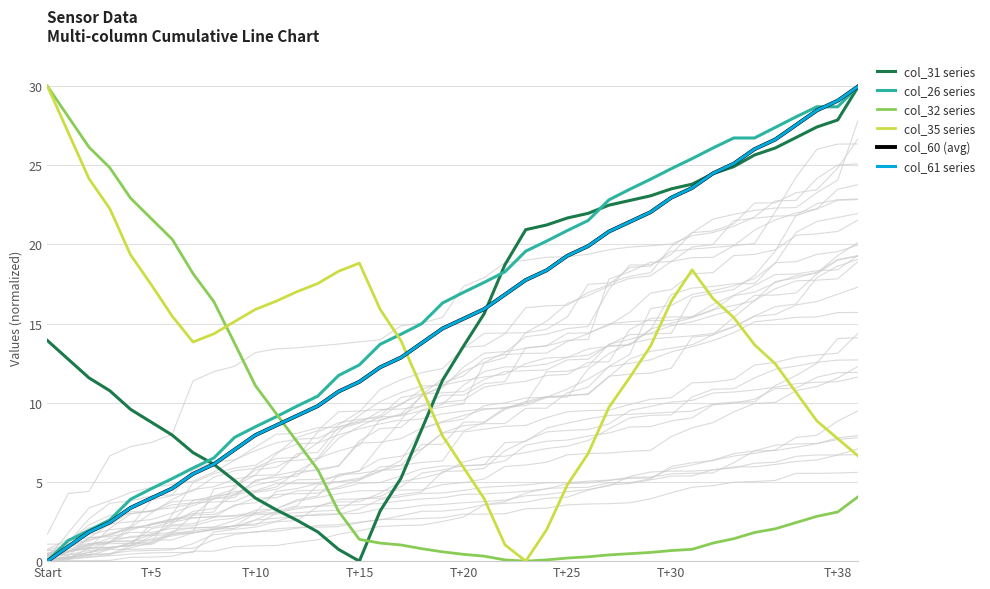

List the series in order of their peak value, highest first.

col_31 series, col_26 series, col_32 series, col_35 series, col_60 (avg), col_61 series